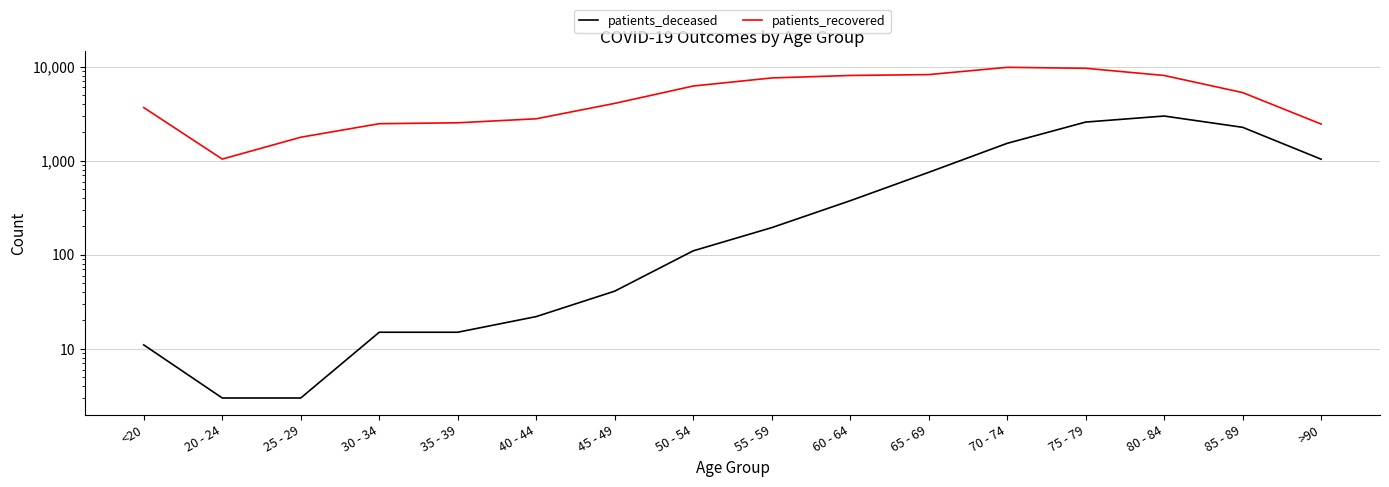

What are all the series names shown in the legend?

patients_deceased, patients_recovered